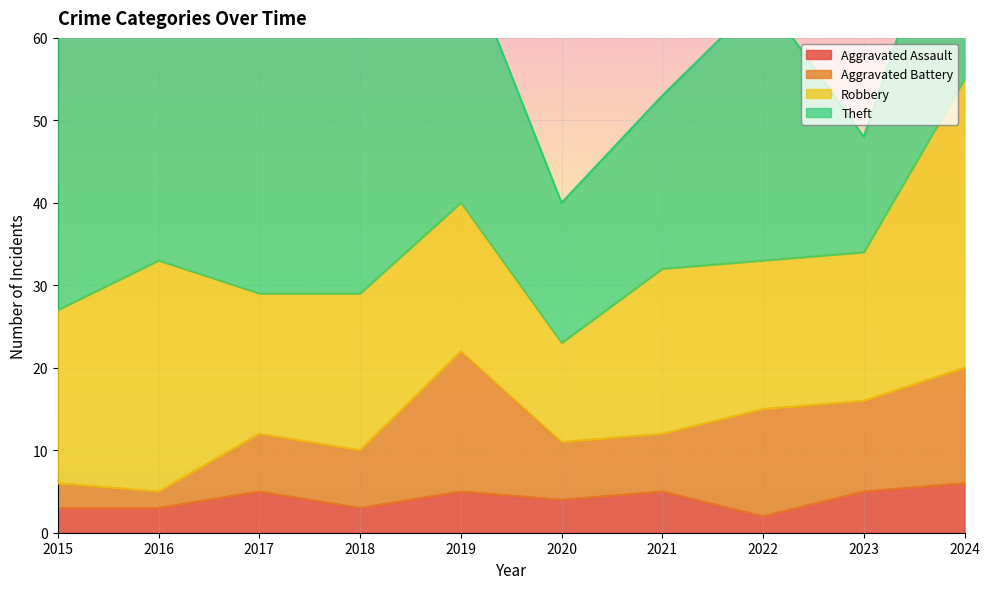

Reading left to right, list all the values displayed in this chart.

Aggravated Assault: 3	3	5	3	5	4	5	2	5	6
Aggravated Battery: 3	2	7	7	17	7	7	13	11	14
Robbery: 21	28	17	19	18	12	20	18	18	35
Theft: 35	54	37	43	31	17	21	32	14	29